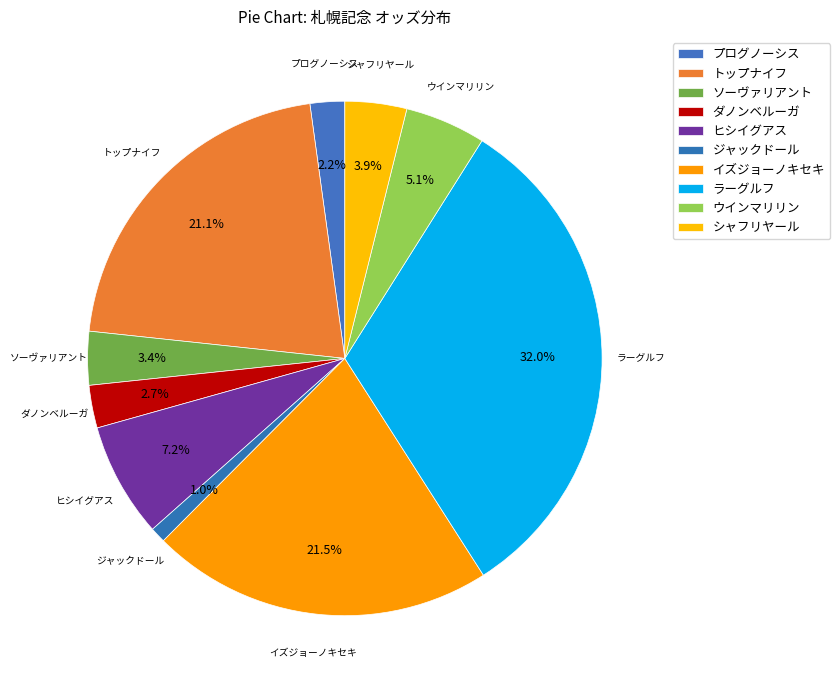

To the nearest percent, what is the difference between the largest and smallest slice percentages?

31%